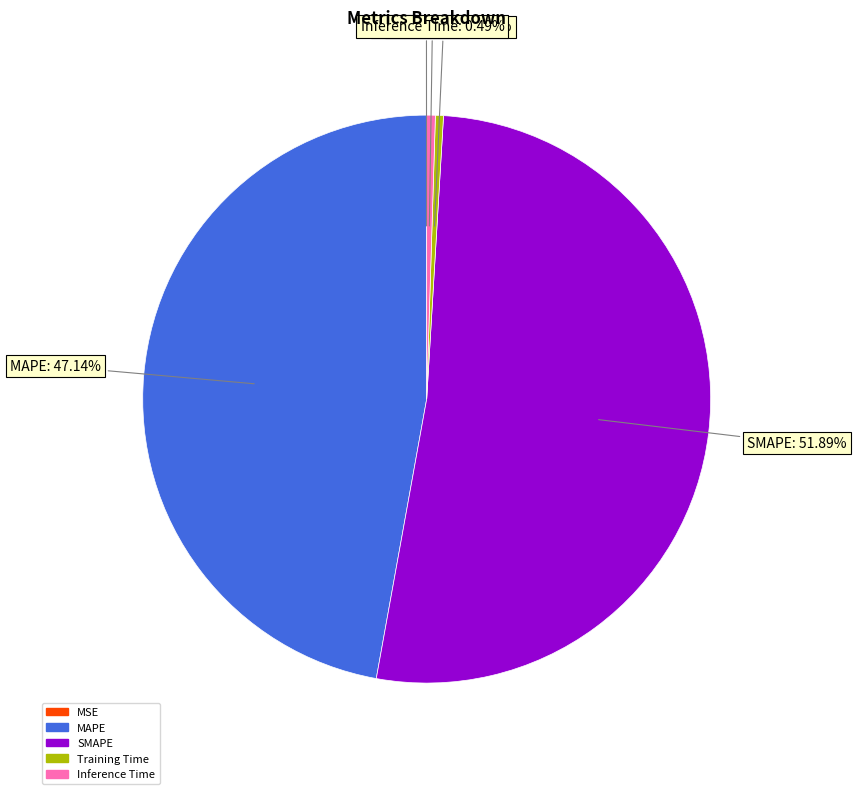

Is the sum of SMAPE and Training Time greater than half?

Yes